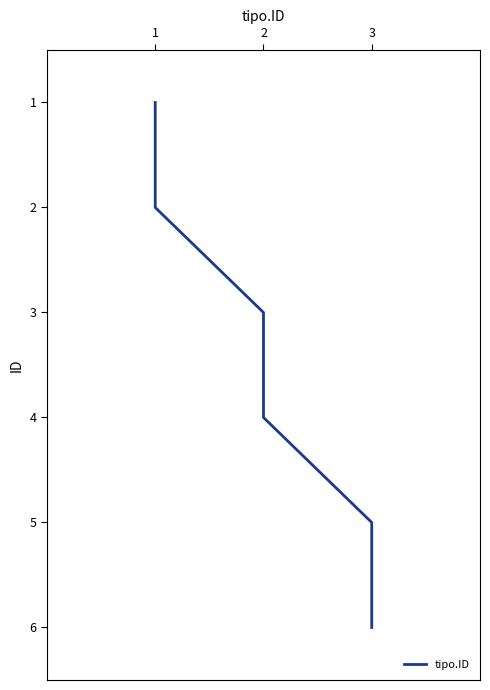

Does the chart display data point markers on the line(s)?

No